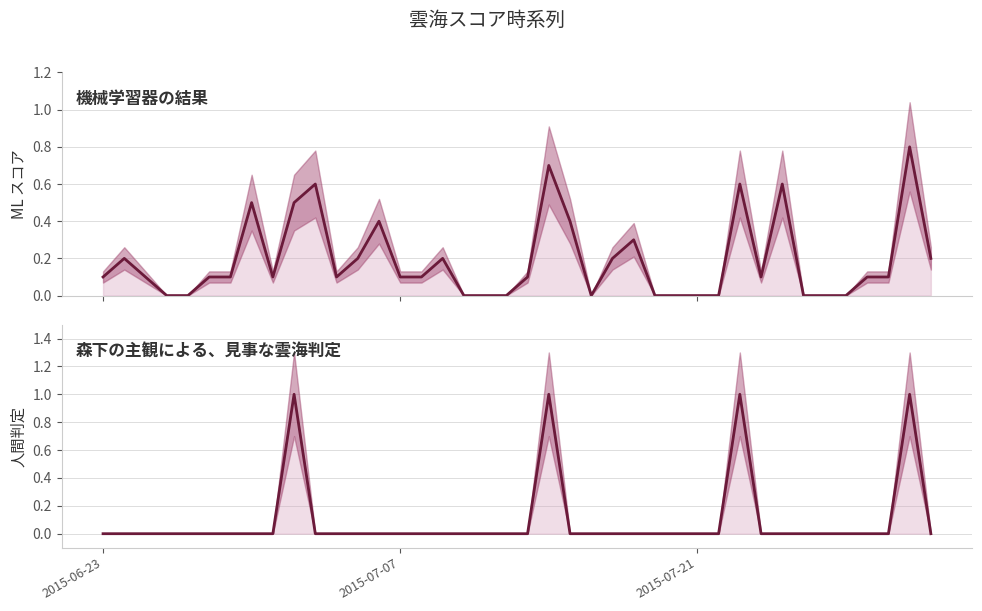

List the series in order of their peak value, lowest first.

機械学習器の結果 (line), 森下の主観による、見事な雲海判定 (line)